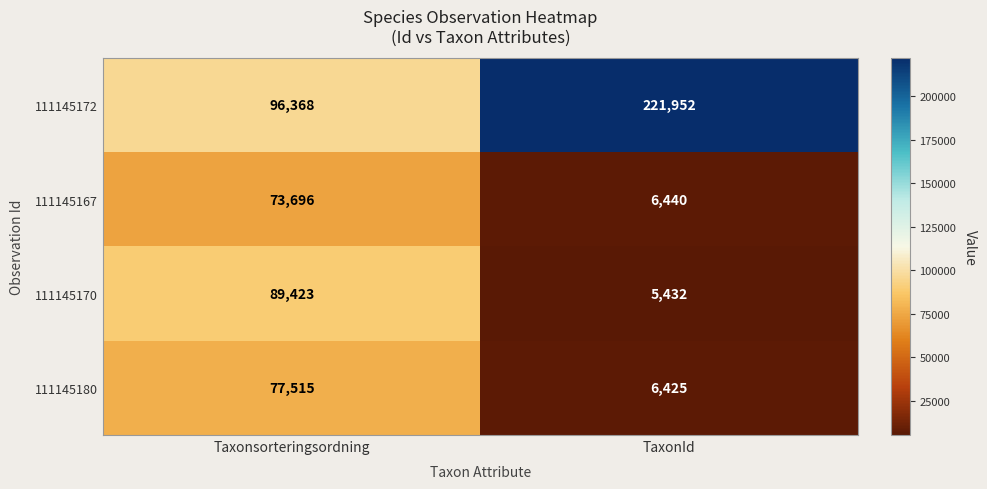

Rank the series at Taxonsorteringsordning from lowest to highest value.

111145167, 111145180, 111145170, 111145172